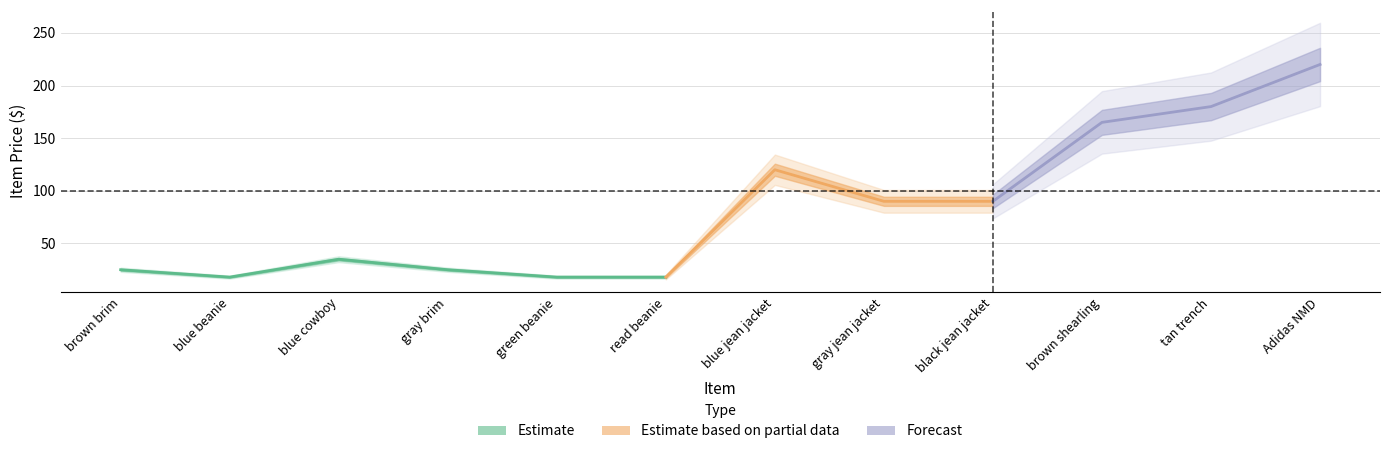

List the labels in order of value, smallest first.

2, 5, 6, 1, 4, 3, 8, 9, 7, 10, 11, 12